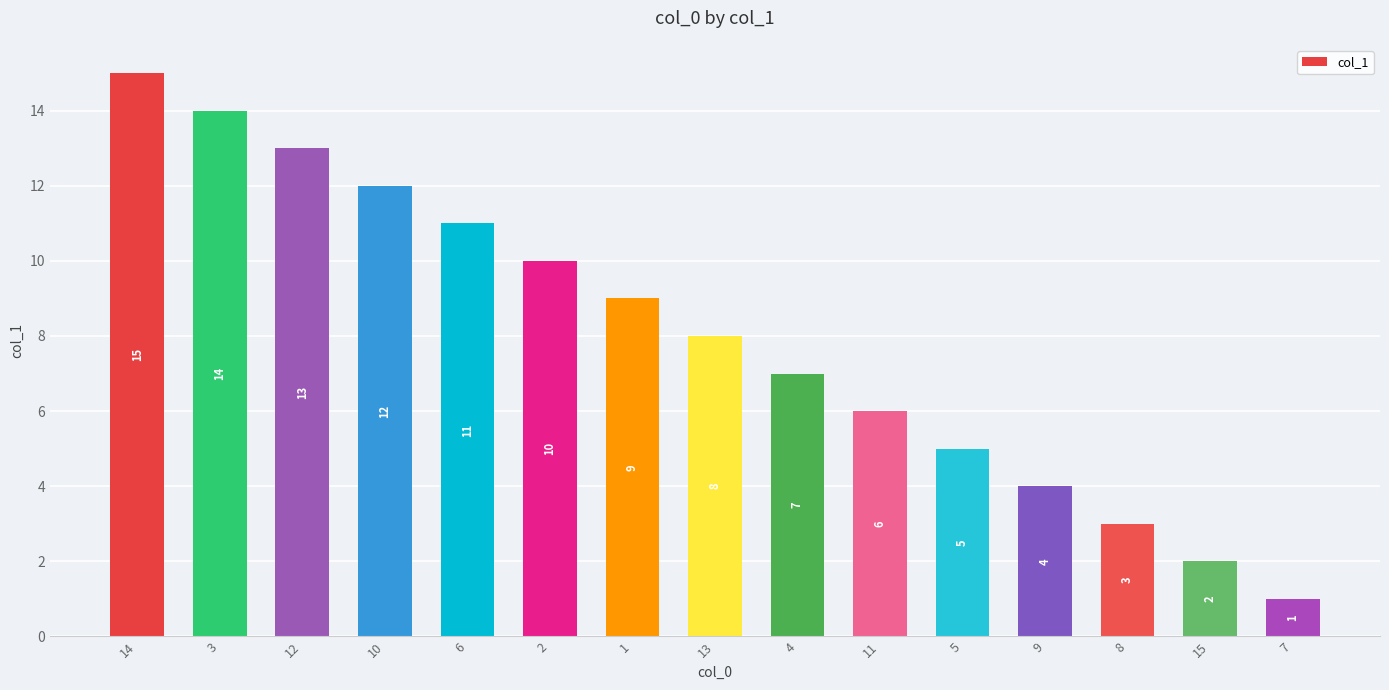

Reading left to right, transcribe all the data shown in this chart.

14=15	3=14	12=13	10=12	6=11	2=10	1=9	13=8	4=7	11=6	5=5	9=4	8=3	15=2	7=1